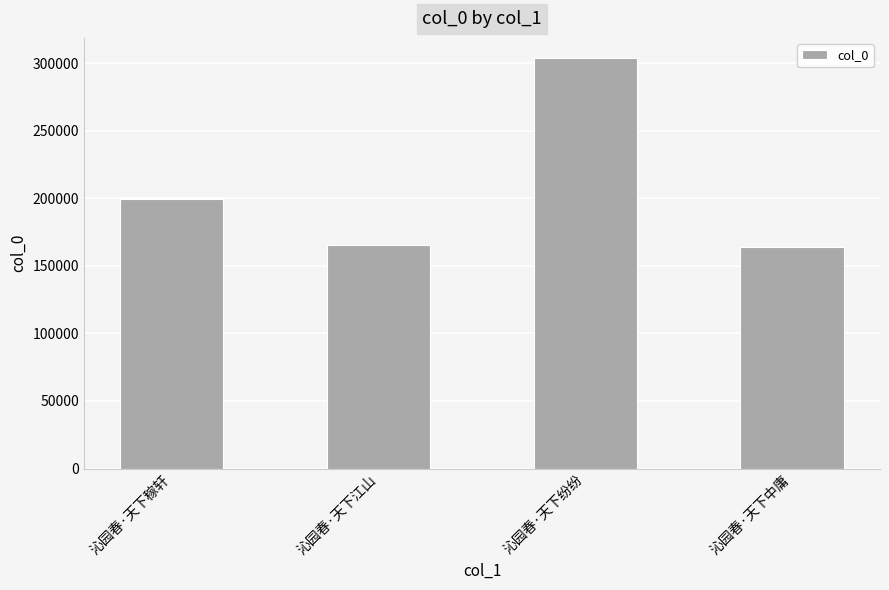

At which label is the value closest to 233841?

沁园春·天下稼轩